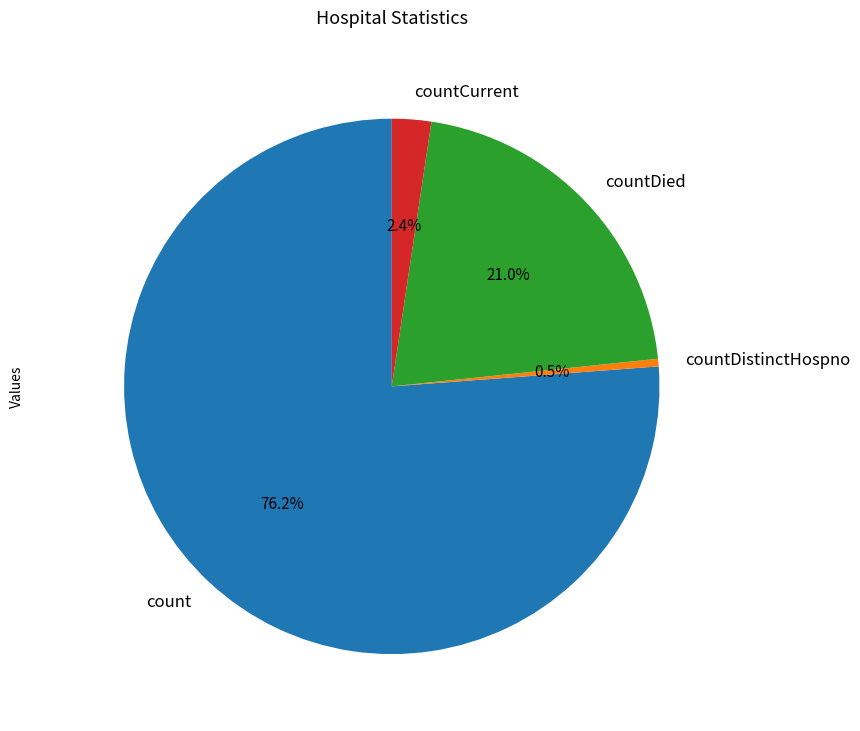

How many slices are in this pie chart?

4